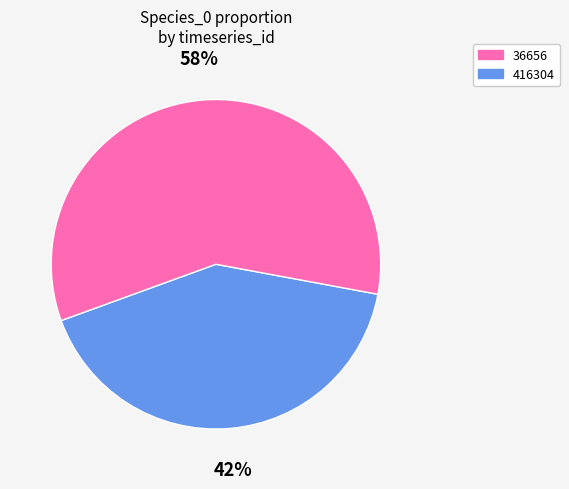

Count the number of slices in the pie.

2